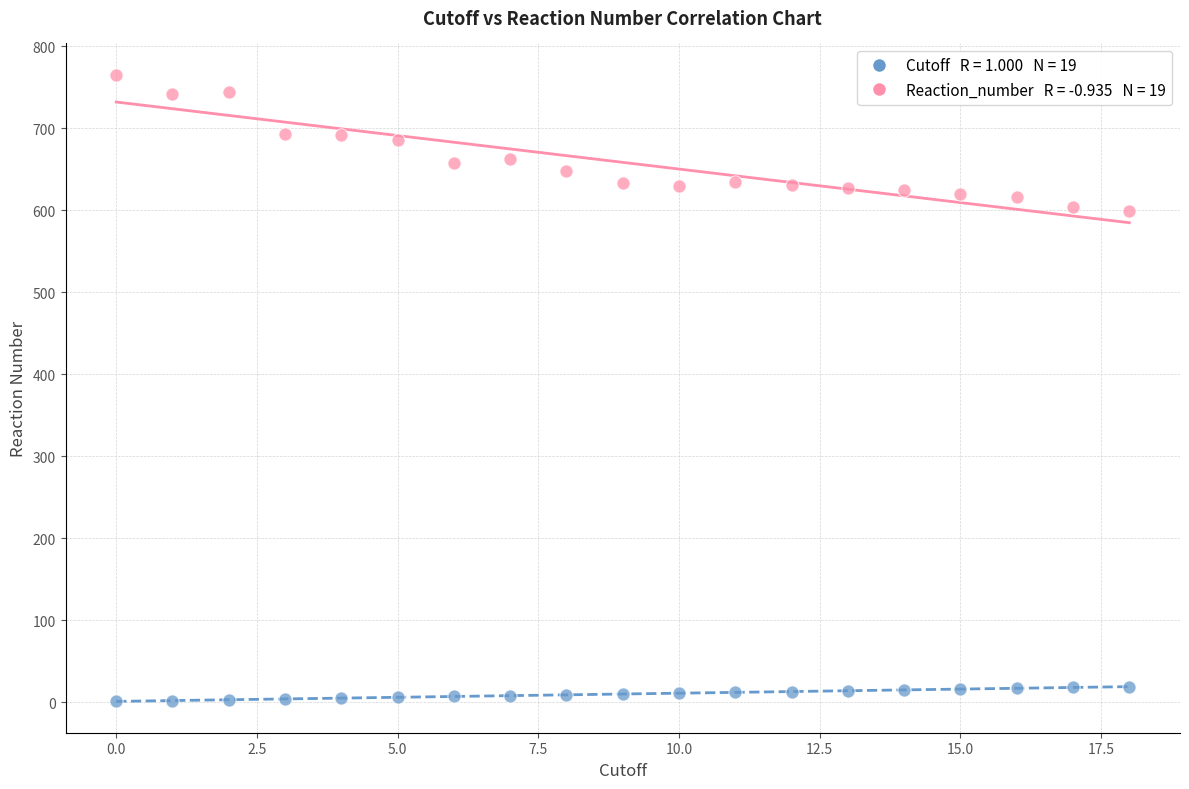

Across all data points, what is the range of Y values (max minus min)?

764